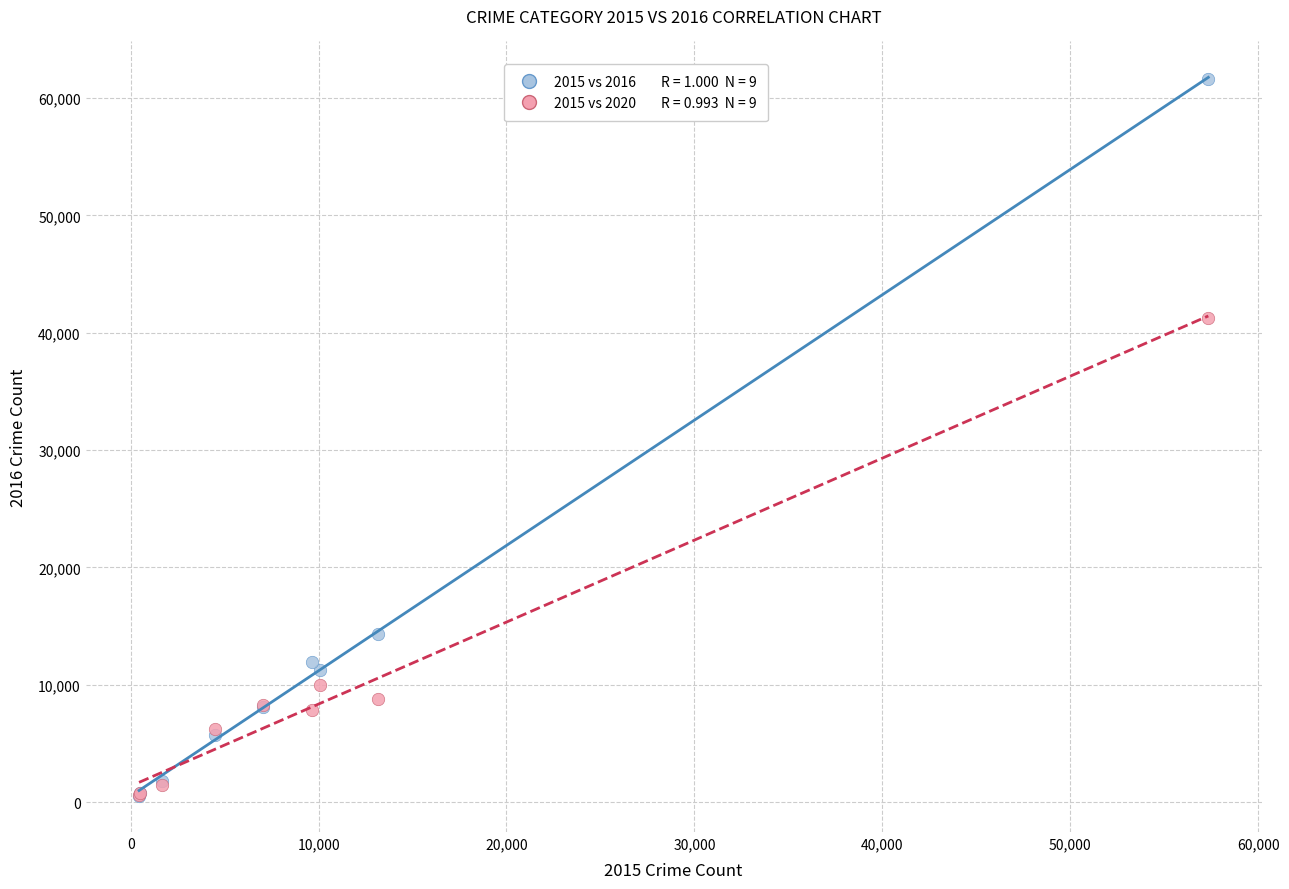

Across all series, what Y value is closest to 31066?

41285